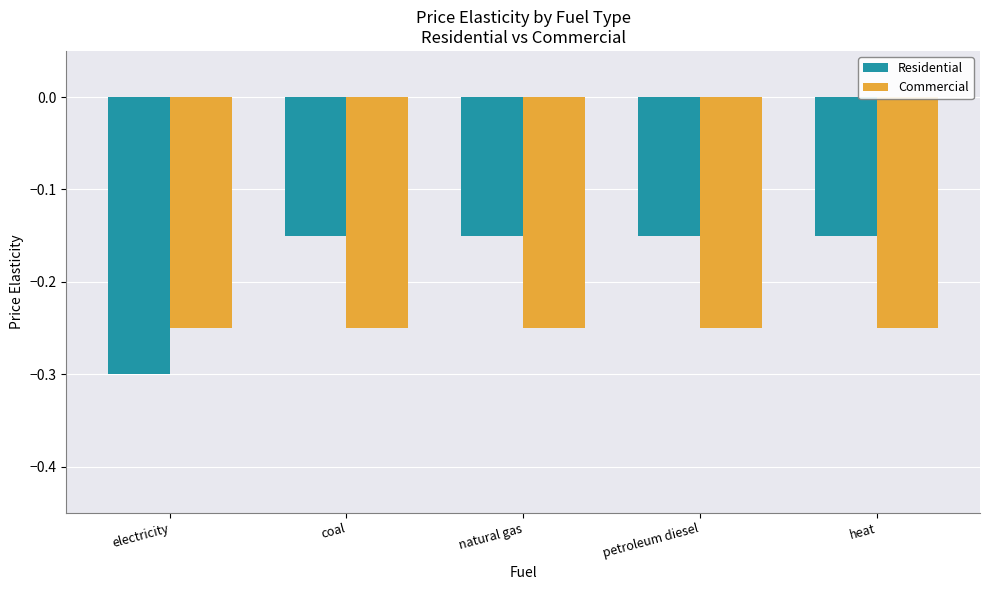

Which category has the lowest value across all series?

electricity